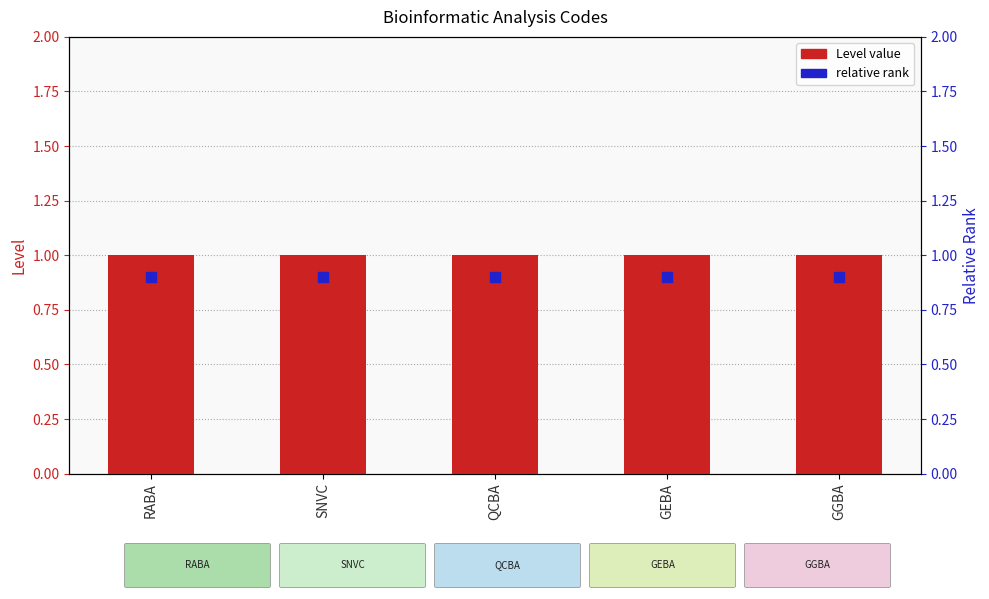

At how many categories does at least one series exceed 0?

5